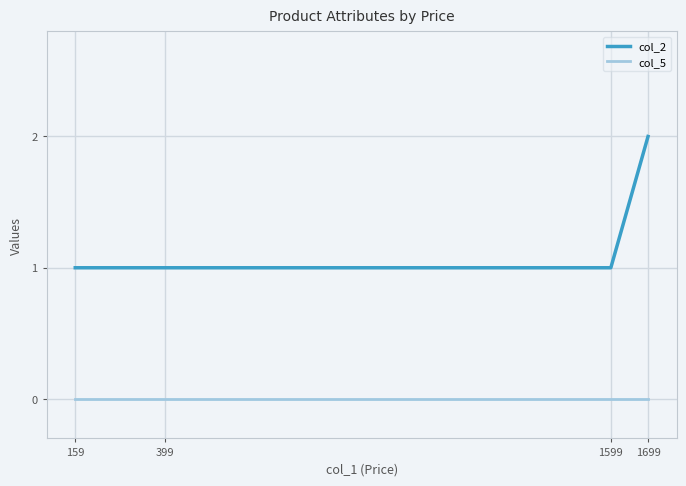

True or false: col_5 and col_2 cross at least once.

False